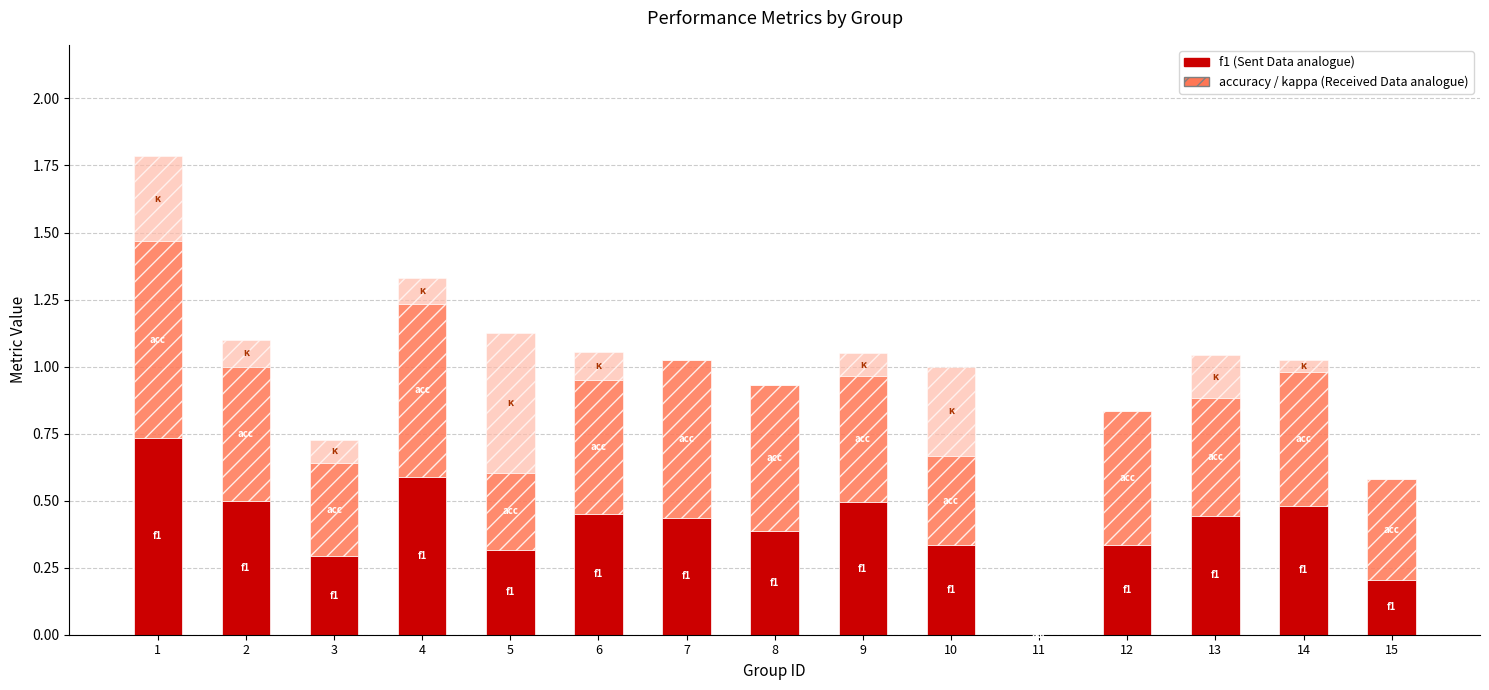

What is the total value across all series at 2?

1.1